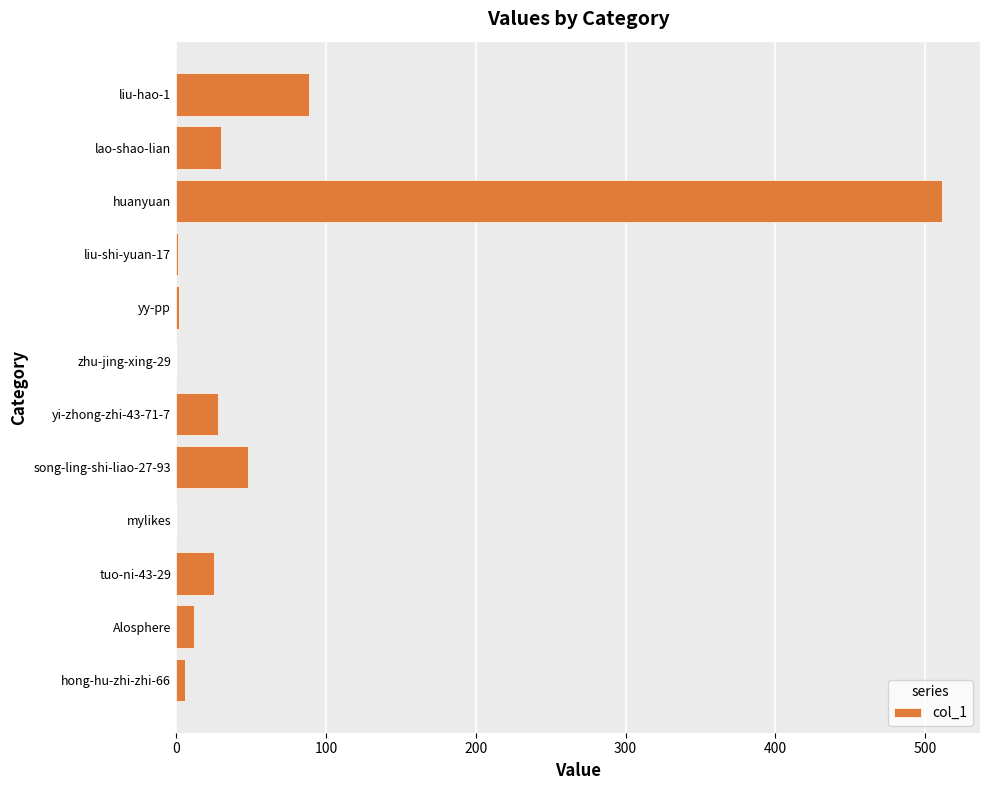

The value at zhu-jing-xing-29 is 0. True or false?

True